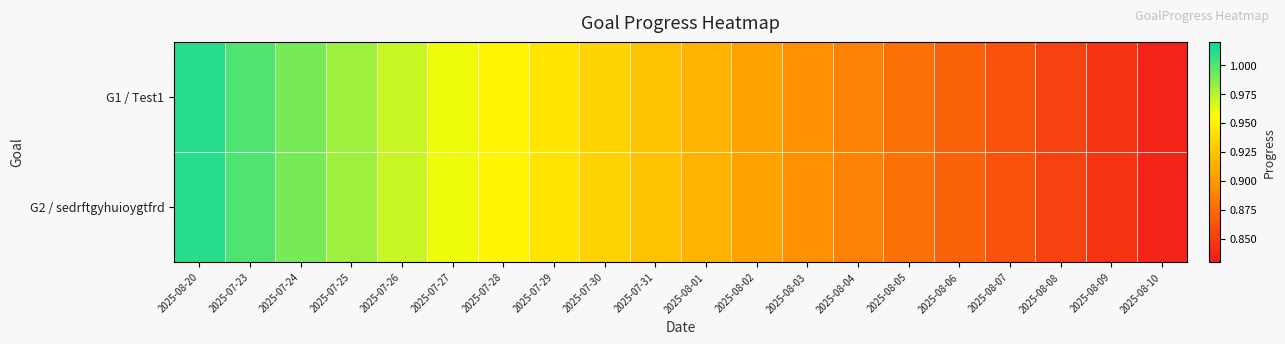

At which category does the chart reach its minimum across all series?

2025-08-10